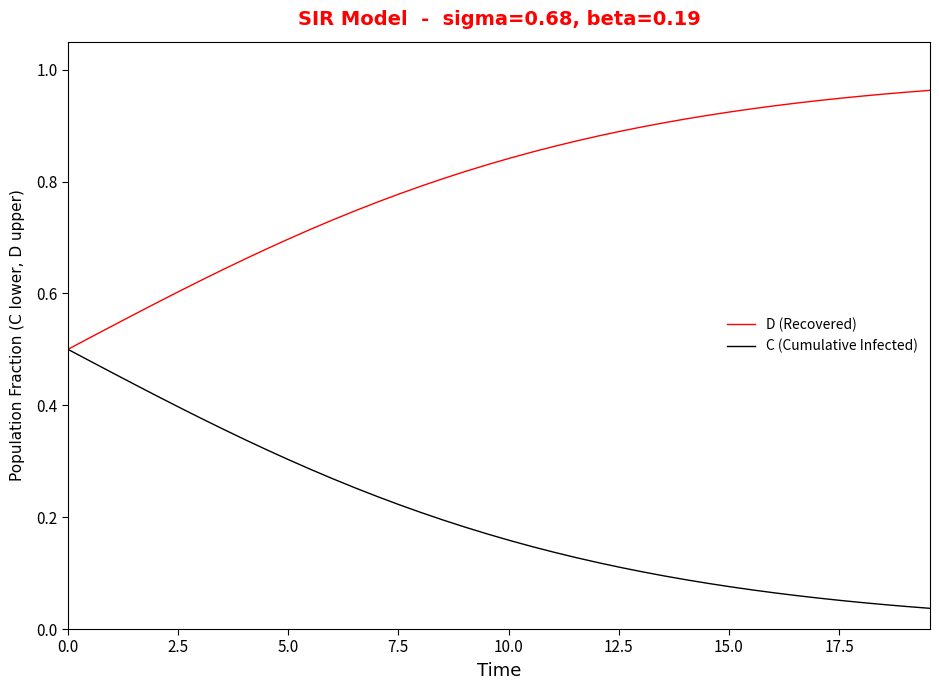

Rank the series by their average value, from lowest to highest.

C (Cumulative Infected), D (Recovered)